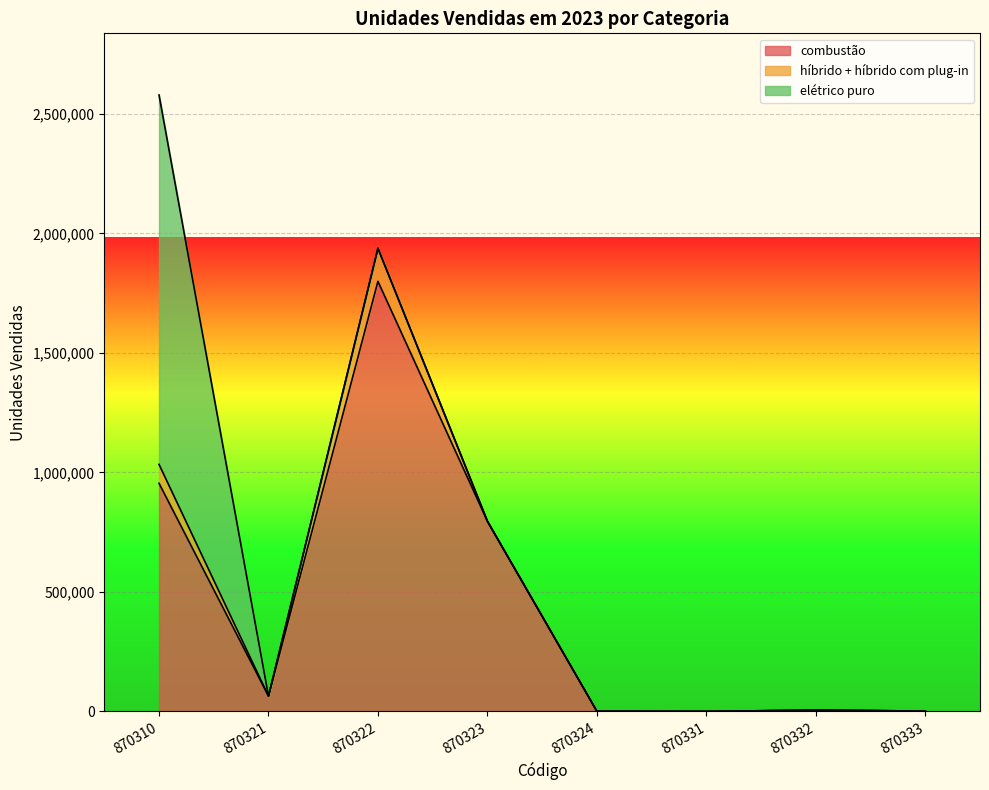

At which label is combustão closest to 899837?

870310